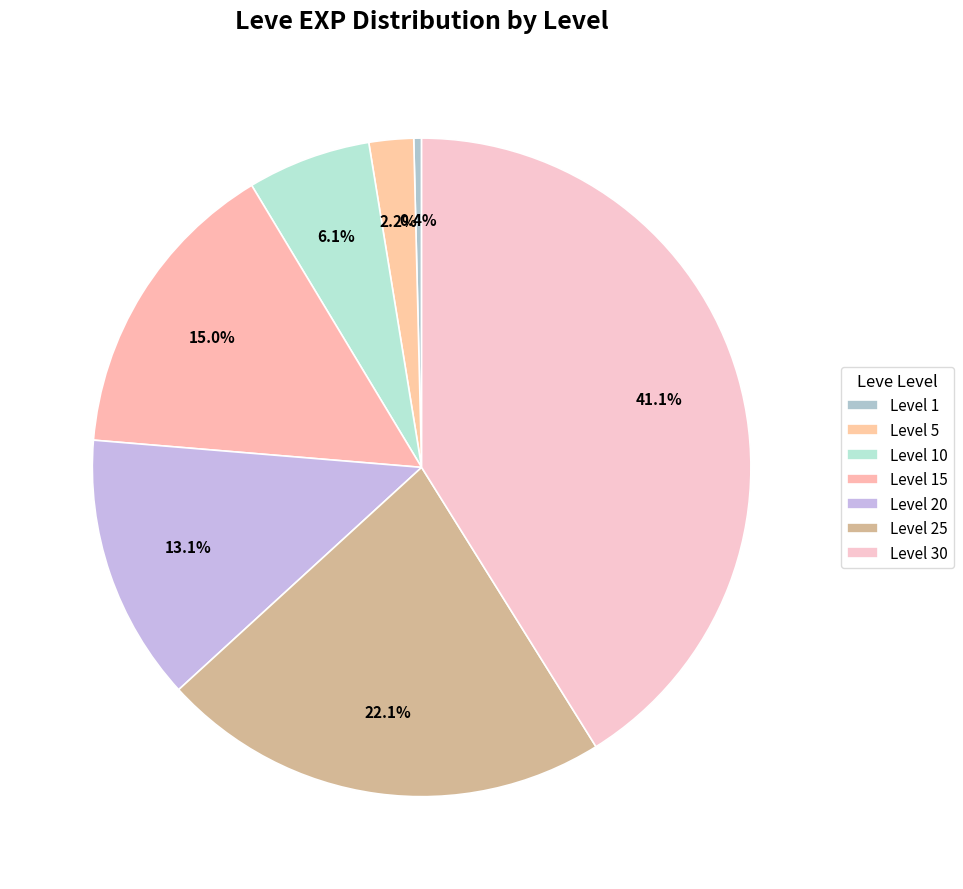

How many slices are in this pie chart?

7